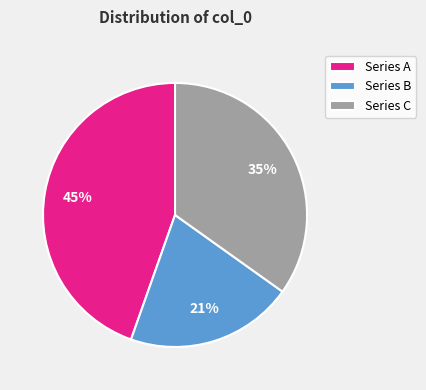

To the nearest percent, what portion does Series C represent?

35%